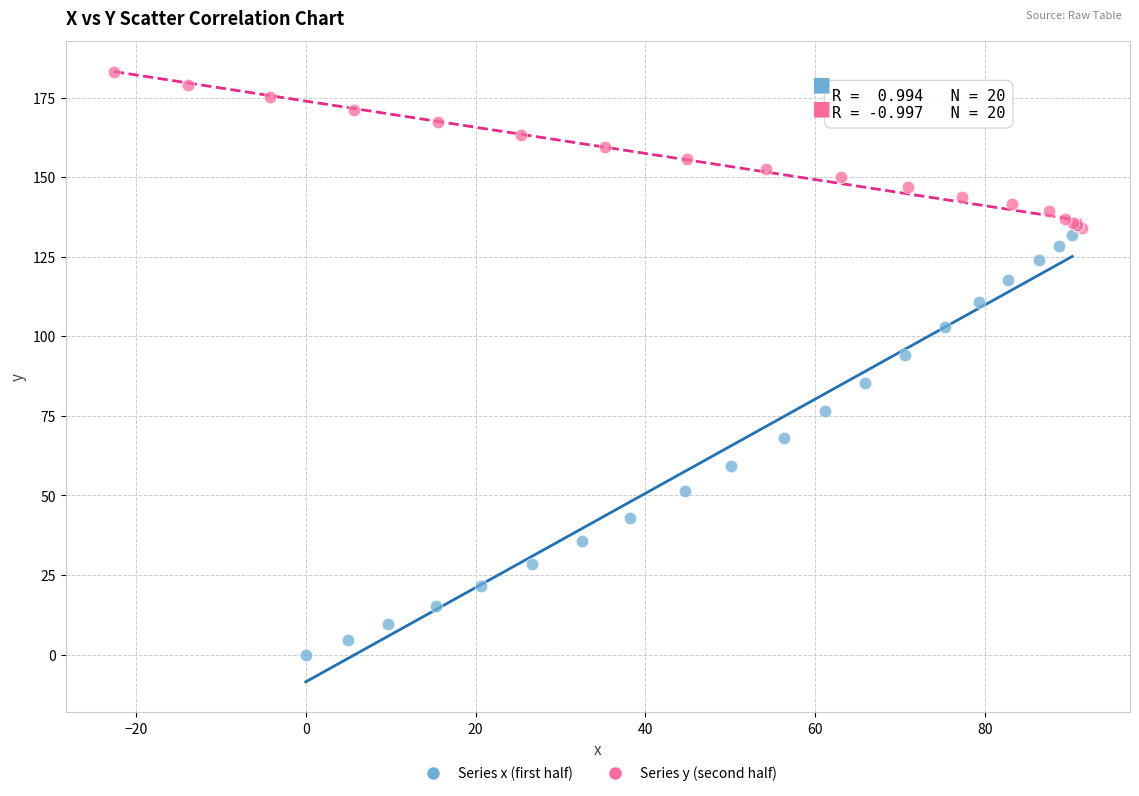

Which series contains the lowest Y value?

Series x (first half)